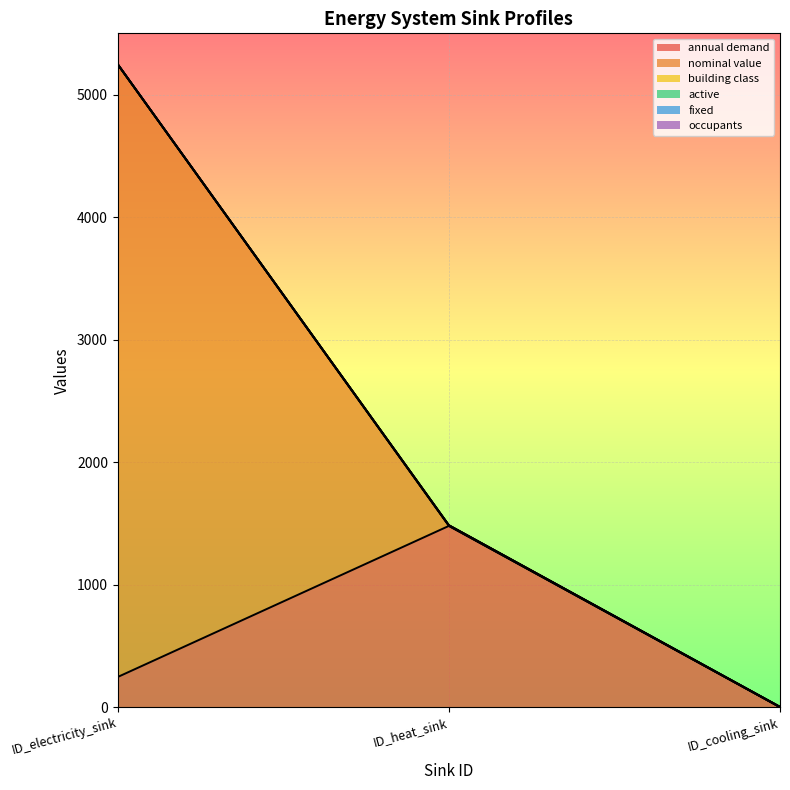

Which label corresponds to the smallest value in the chart?

ID_cooling_sink